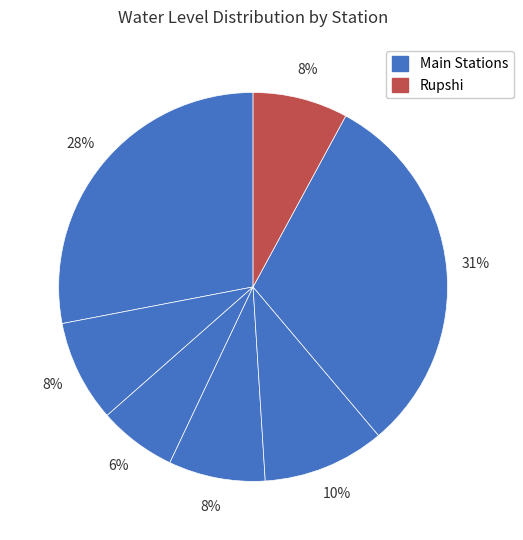

Does any single category account for the majority?

No